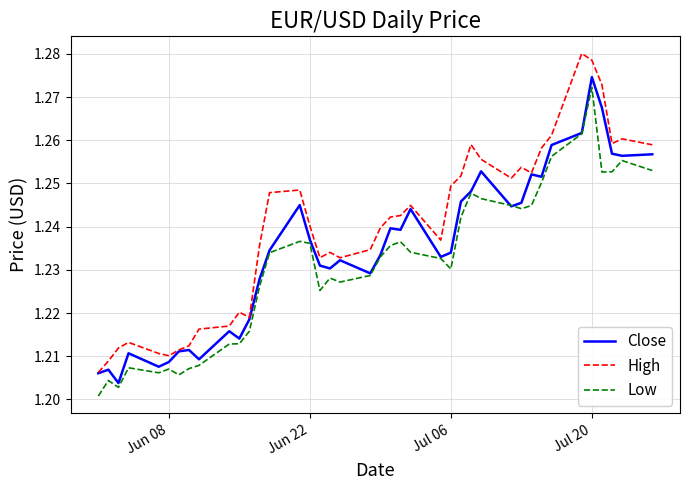

Rank the series by their average value, from highest to lowest.

High, Close, Low